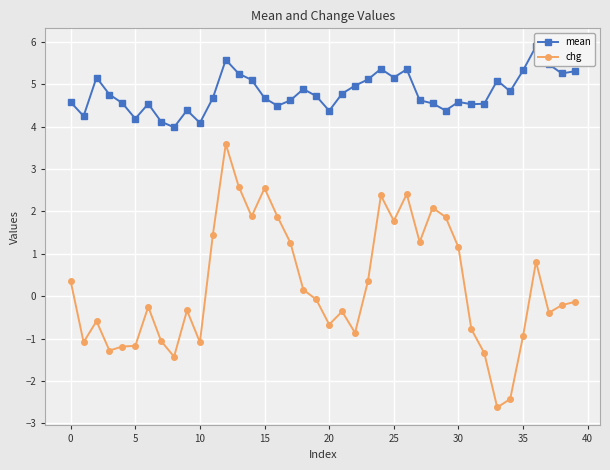

Which series has the largest range (max minus min)?

chg